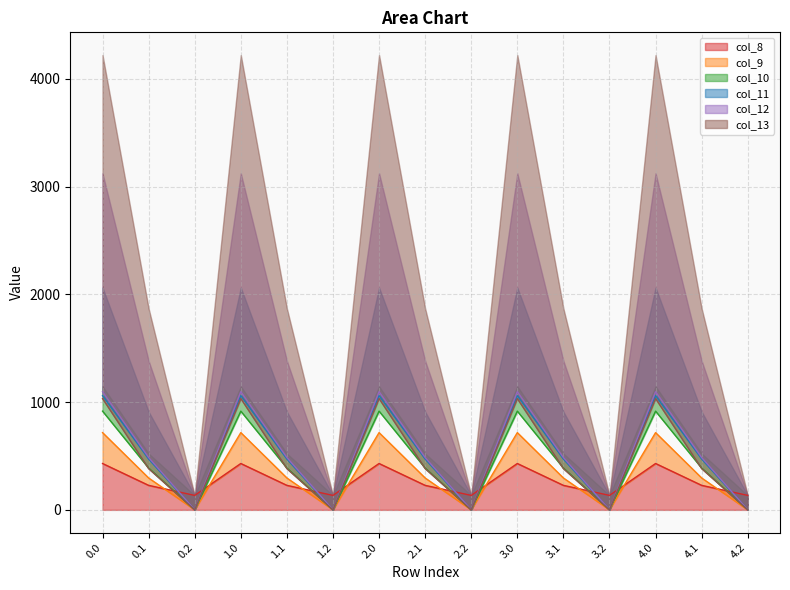

Between 0.2 and 0.1, which is larger?

0.1